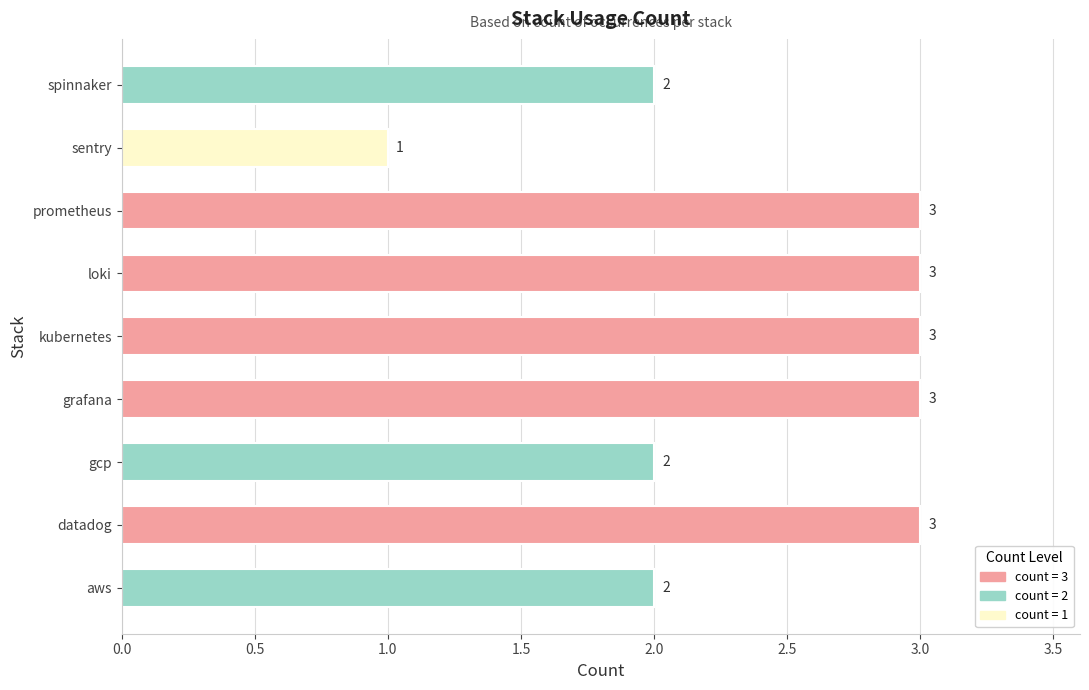

What is the approximate value at aws?

2